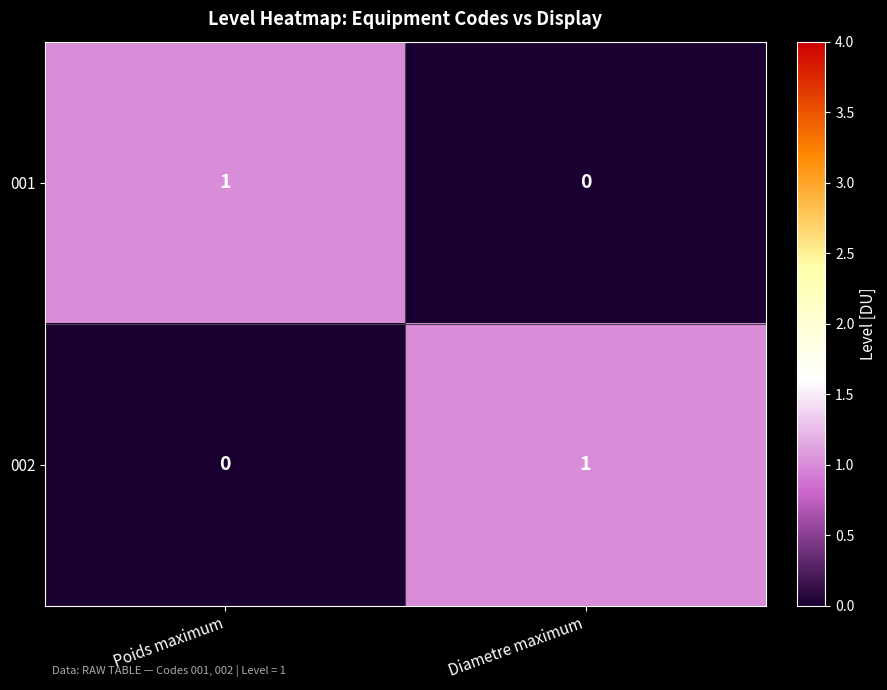

Rank the categories by 001 value from lowest to highest.

Diametre maximum, Poids maximum